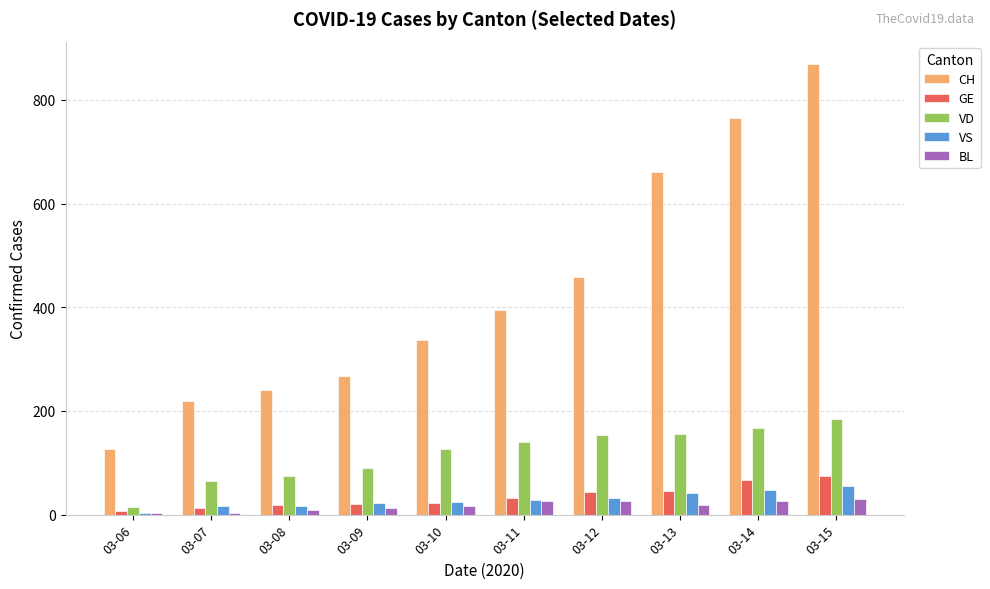

Which series has the widest spread of values?

CH